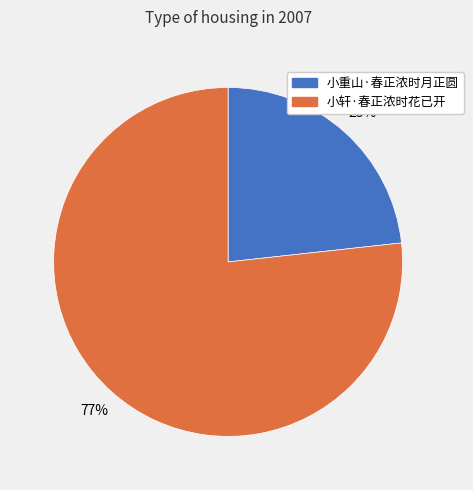

Which category has the smallest portion of the pie?

小重山·春正浓时月正圆